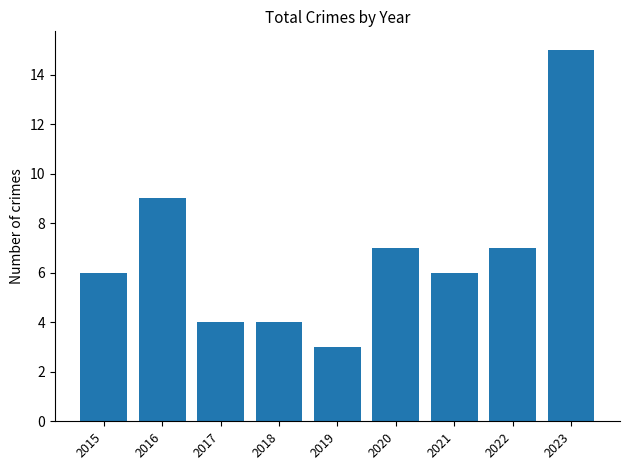

What is the sum of all values?

61